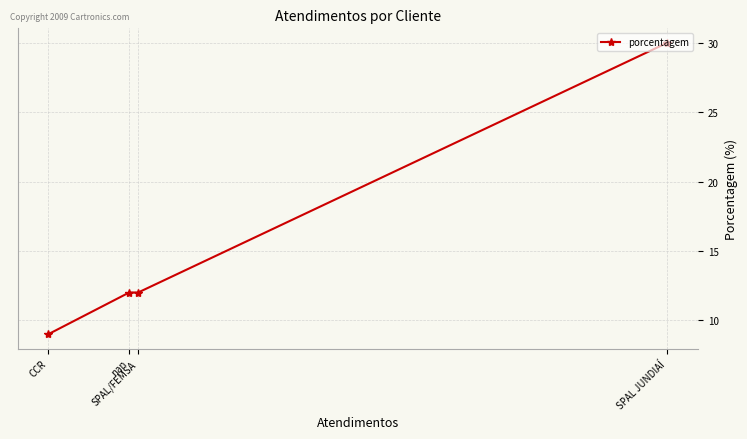

What is the value of the 3rd point from the left?

12